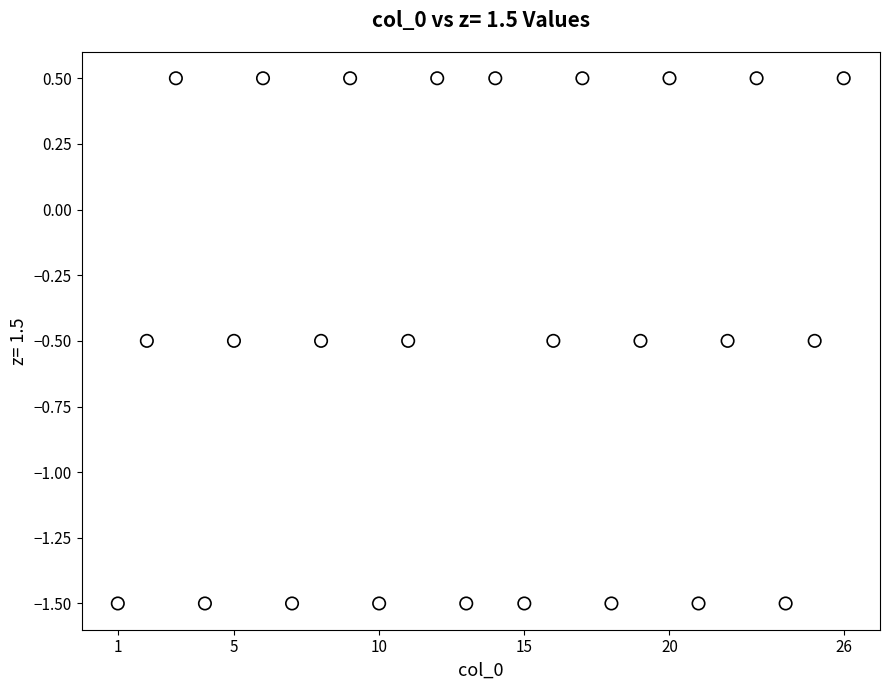

What is the range of X values (max minus min)?

25.0